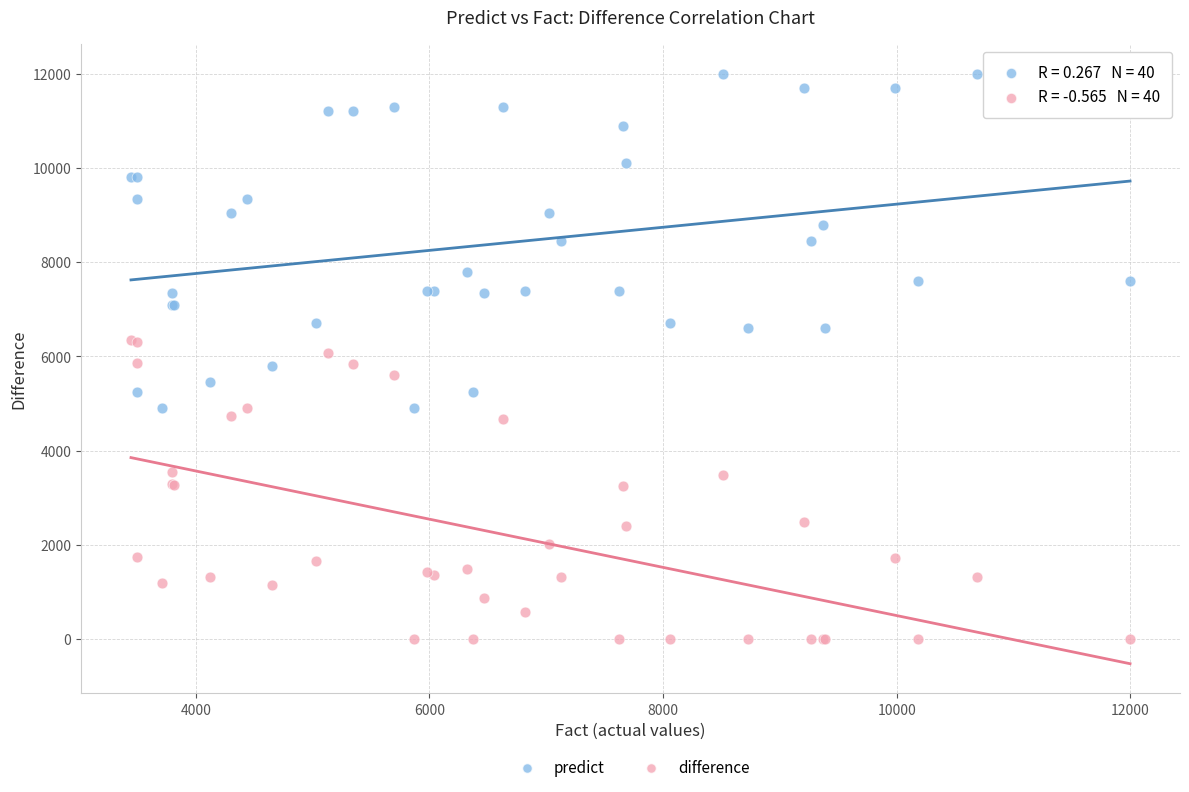

Which series contains the highest Y value?

predict